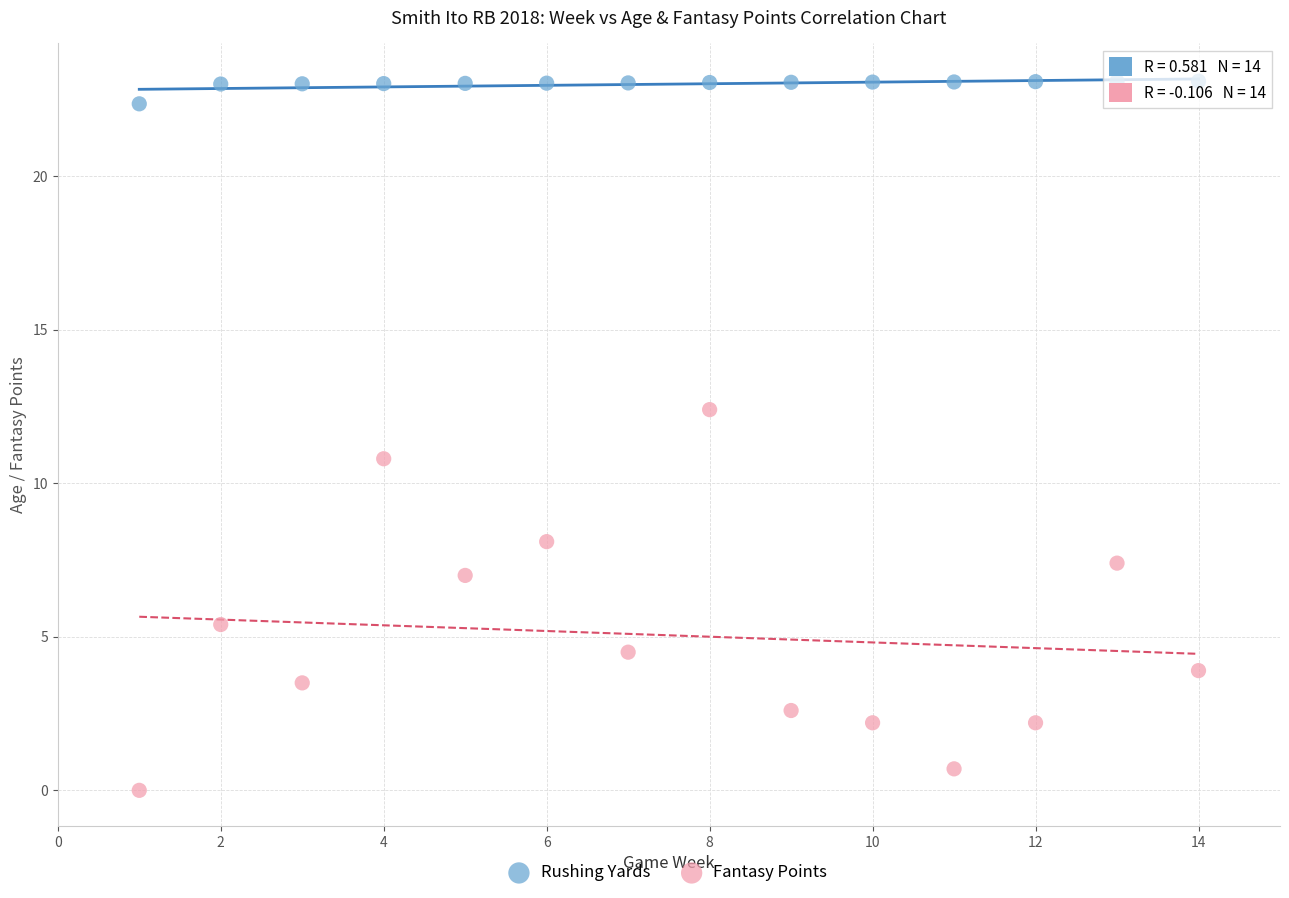

Across all data points, what is the range of X values (max minus min)?

13.0